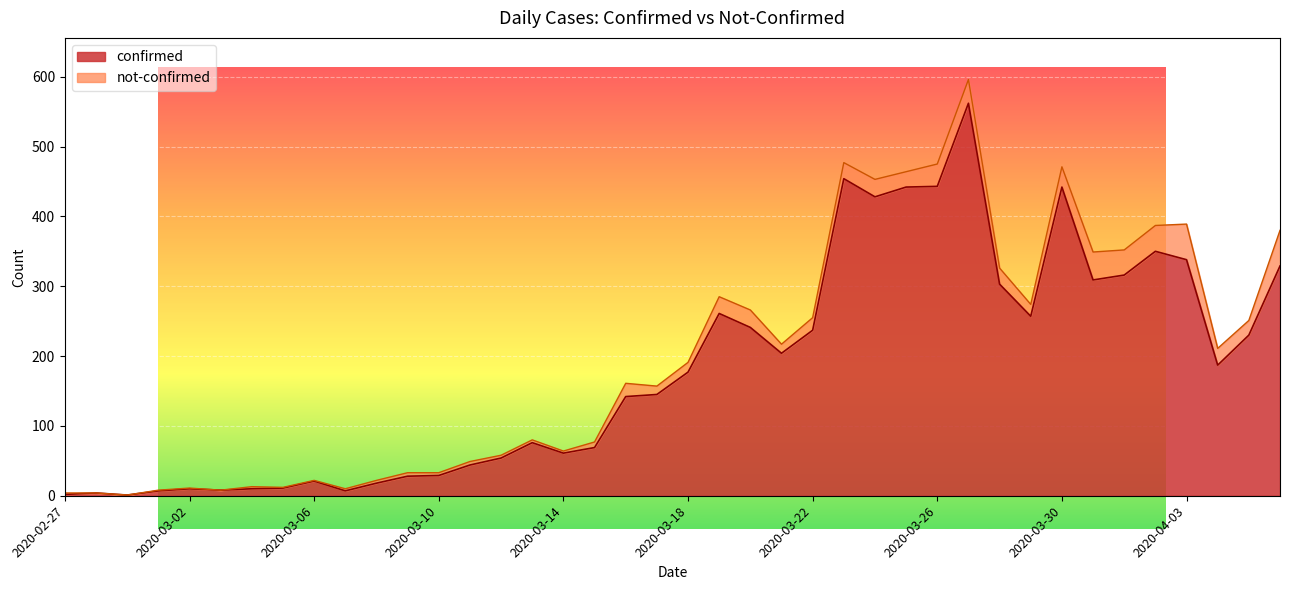

Rank the categories by value from lowest to highest.

2020-02-29, 2020-02-27, 2020-02-28, 2020-03-01, 2020-03-07, 2020-03-03, 2020-03-02, 2020-03-04, 2020-03-05, 2020-03-08, 2020-03-06, 2020-03-09, 2020-03-10, 2020-03-11, 2020-03-12, 2020-03-14, 2020-03-15, 2020-03-13, 2020-03-16, 2020-03-17, 2020-03-18, 2020-04-04, 2020-03-21, 2020-04-05, 2020-03-22, 2020-03-20, 2020-03-29, 2020-03-19, 2020-03-28, 2020-03-31, 2020-04-01, 2020-04-06, 2020-04-03, 2020-04-02, 2020-03-24, 2020-03-25, 2020-03-30, 2020-03-26, 2020-03-23, 2020-03-27